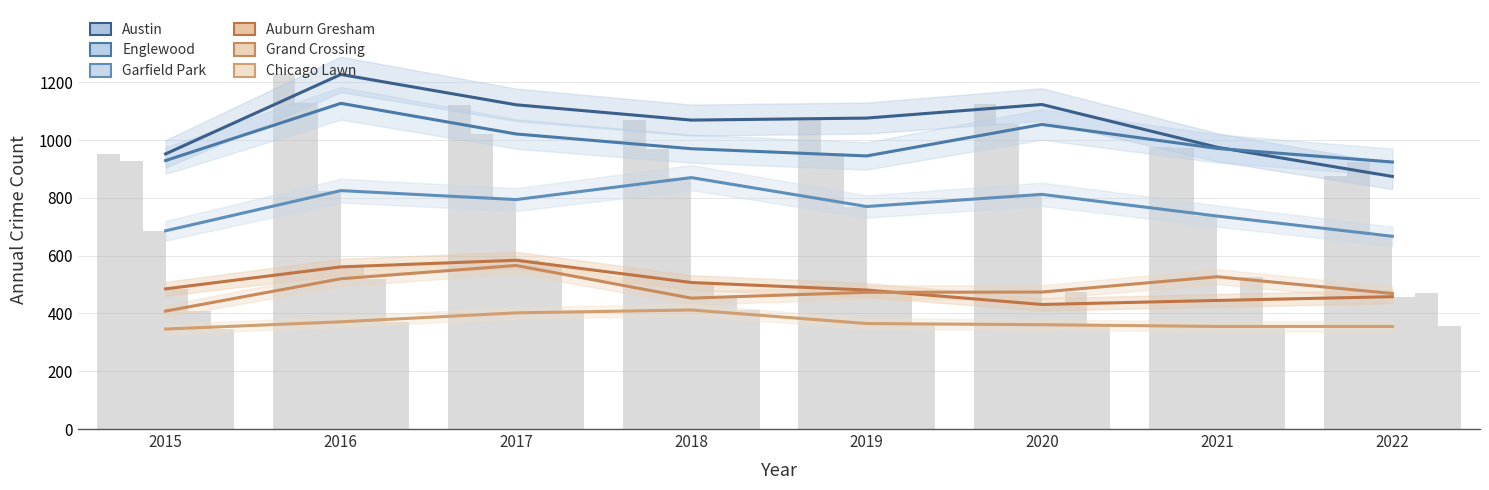

At 2020, list the series in order from smallest to largest.

Chicago Lawn, Auburn Gresham, Grand Crossing, Garfield Park, Englewood, Austin